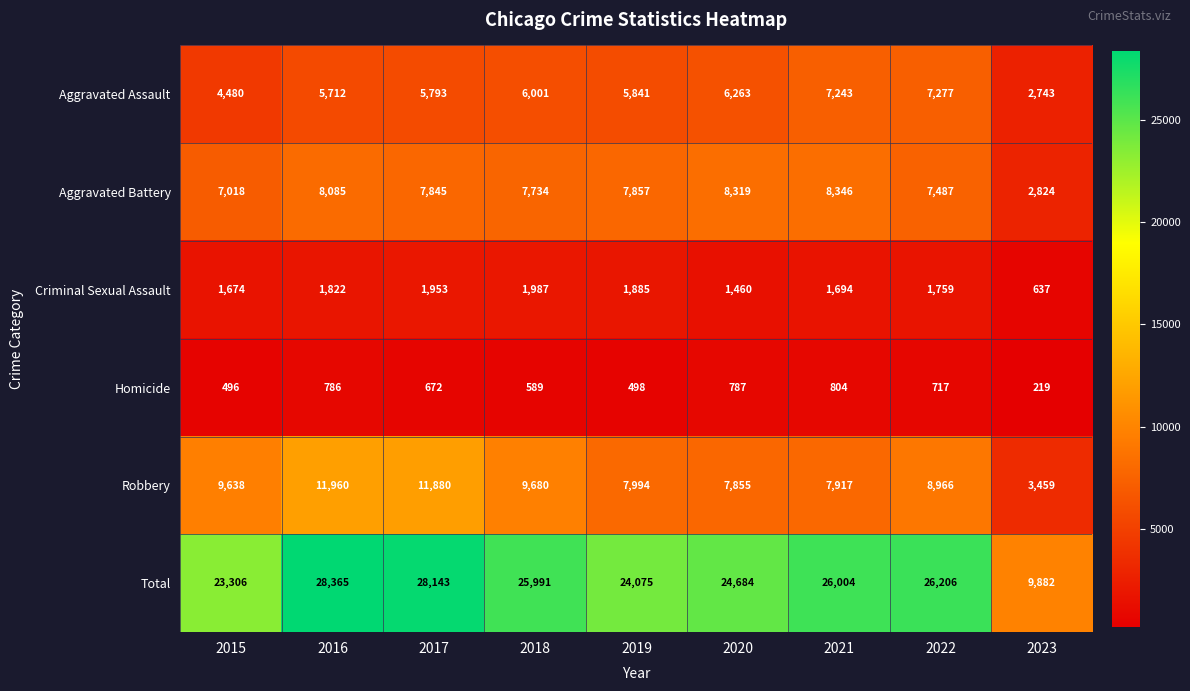

List the series in order of their peak value, highest first.

Total, Robbery, Aggravated Battery, Aggravated Assault, Criminal Sexual Assault, Homicide